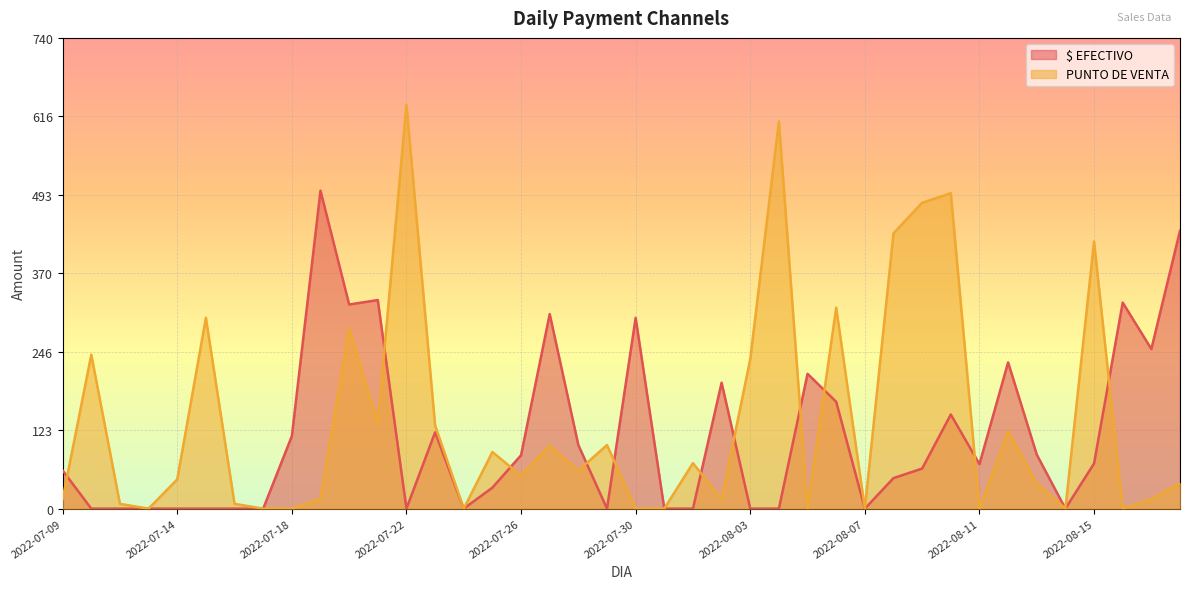

How many intersections are there between PUNTO DE VENTA and $ EFECTIVO?

11